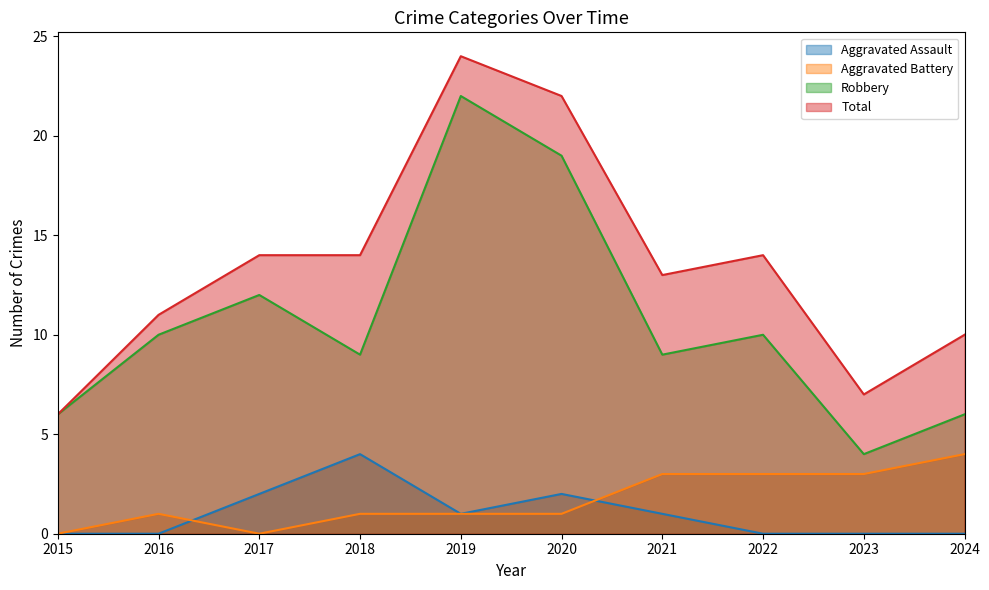

The value of Aggravated Assault at 2024 is -2. True or false?

False